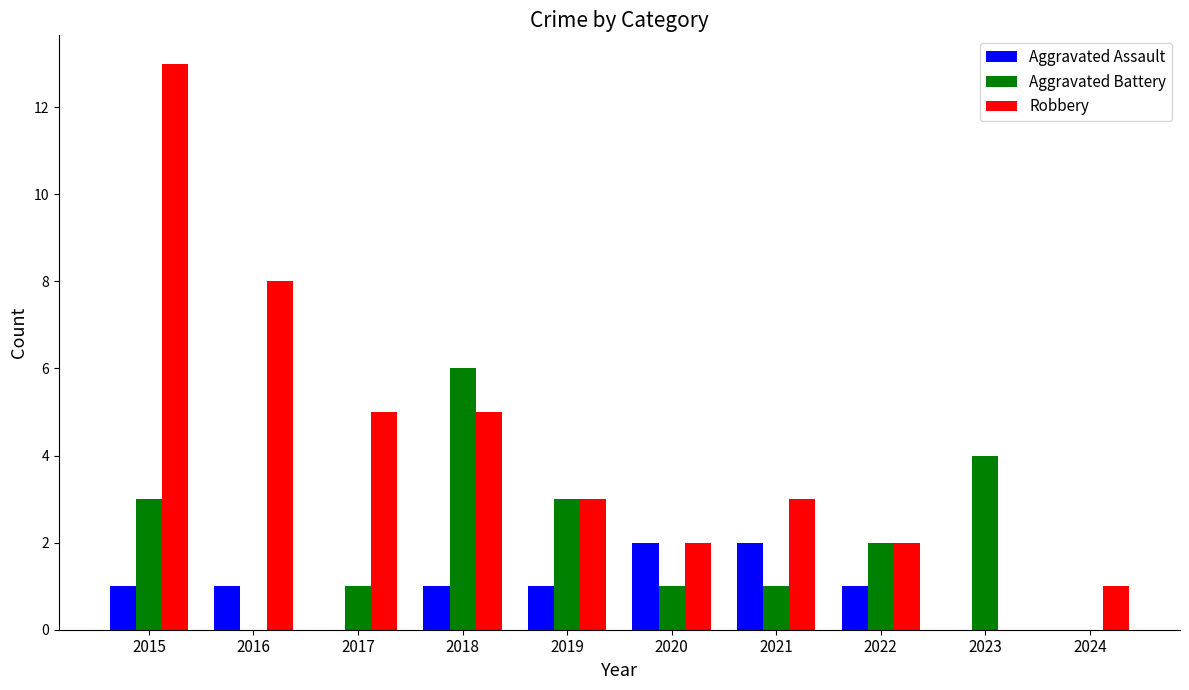

What value does the Aggravated Battery series have at 2023?

4